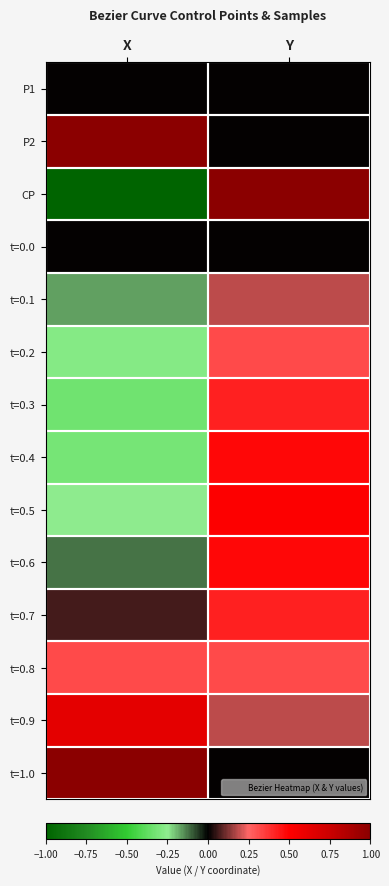

What is the spread (max minus min) of values at X?

2.0